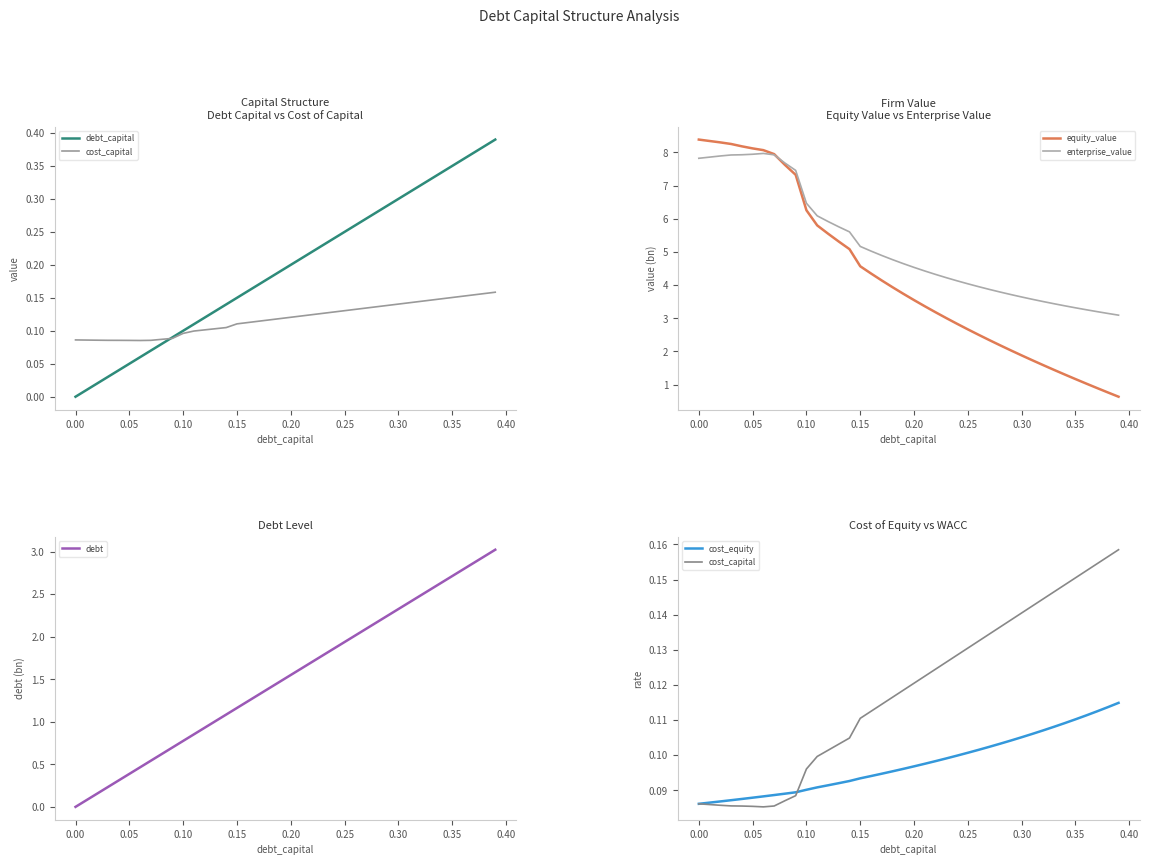

What is the maximum value for debt?

3.0